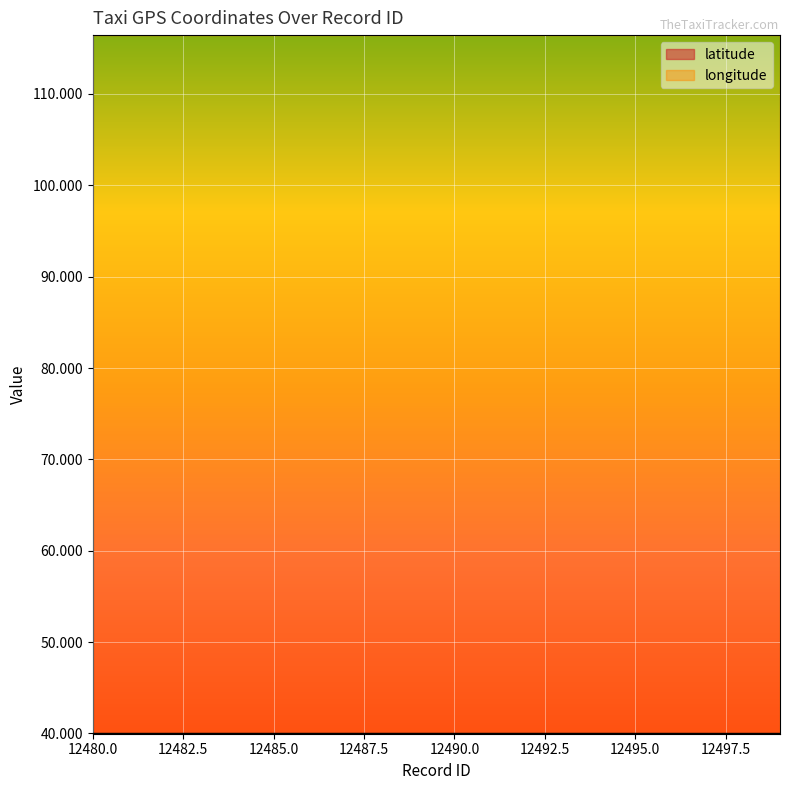

At which category does latitude reach its first local valley?

12481